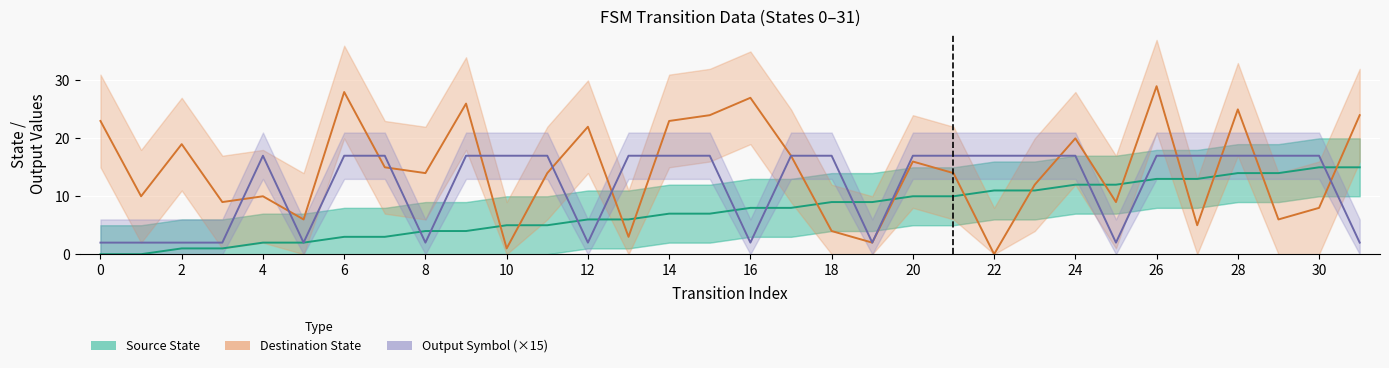

What is the sum of all Output Symbol (×15) values?

379